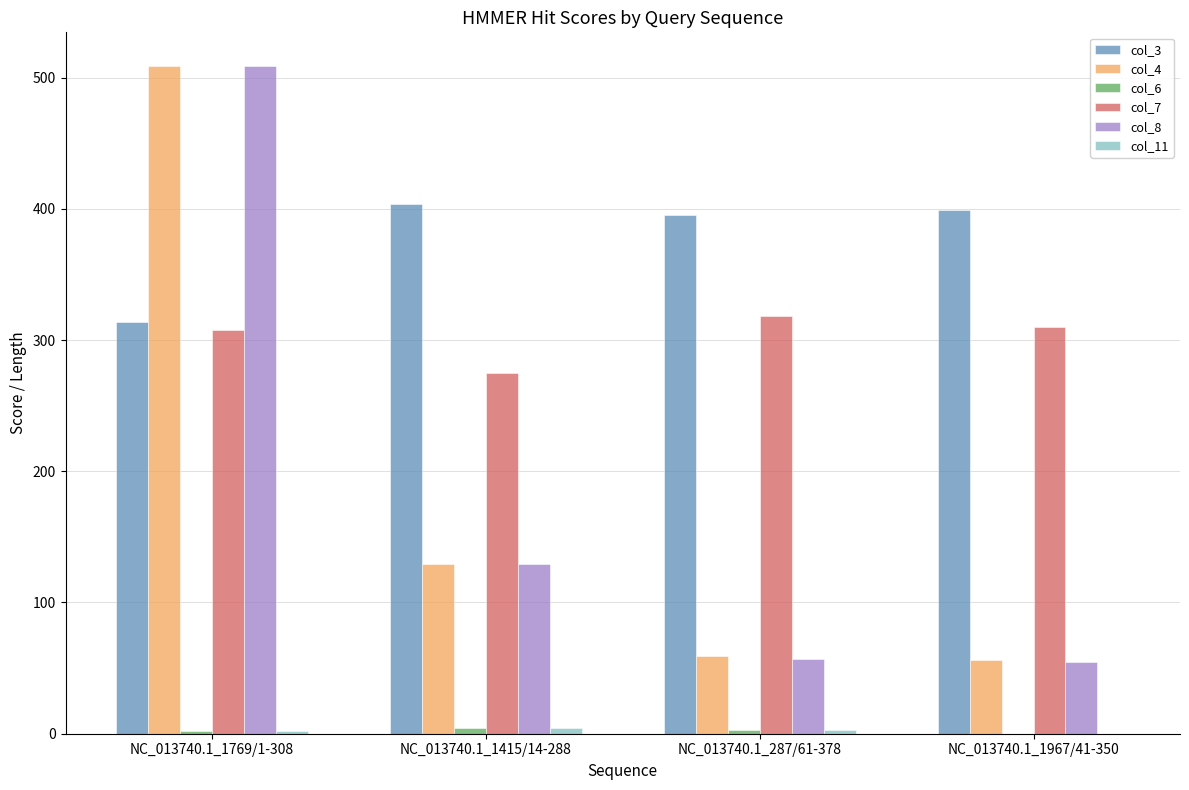

The value of col_8 at NC_013740.1_1967/41-350 is 54.8. True or false?

True